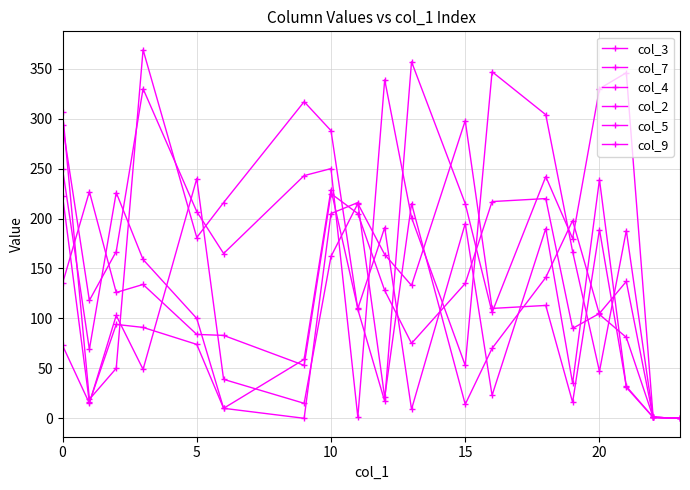

Which series has the largest range (max minus min)?

col_3